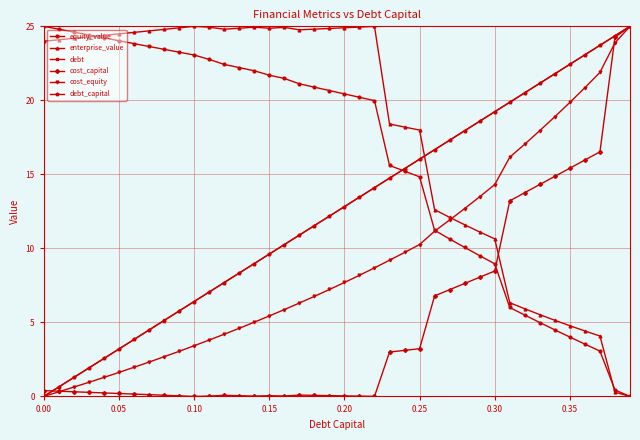

How many data points in debt_capital are above 12?

21